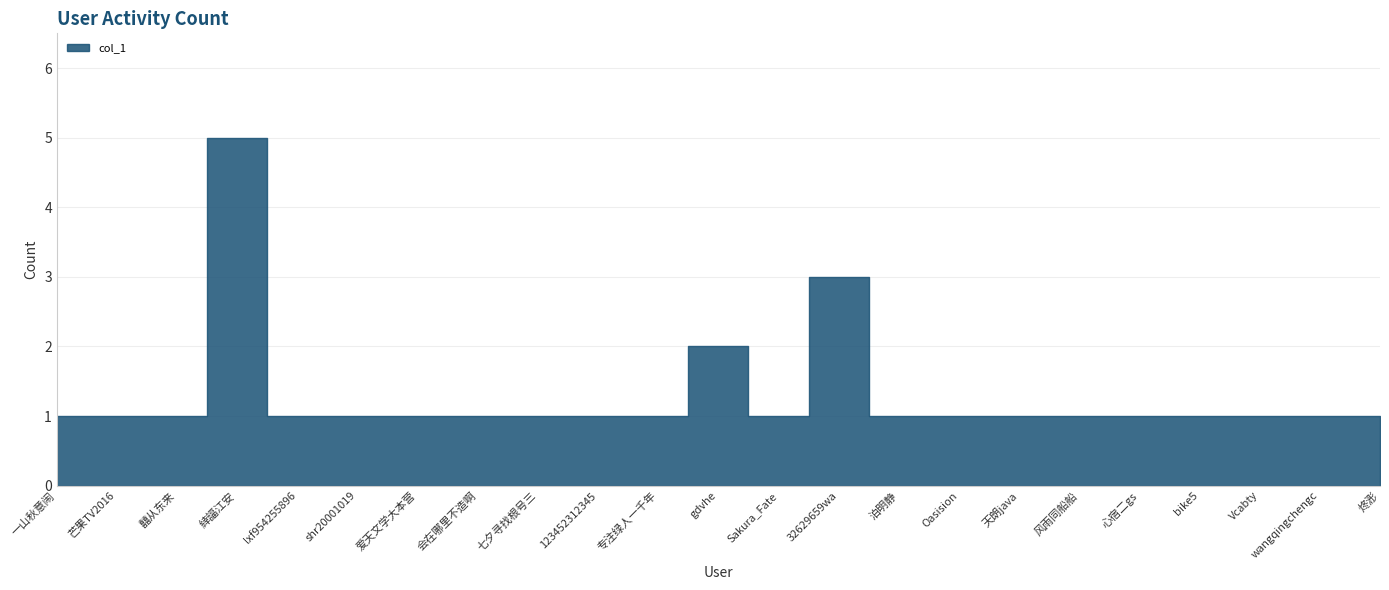

What is the ratio of the value at 泊明静 to the value at 天朗java?

1.0